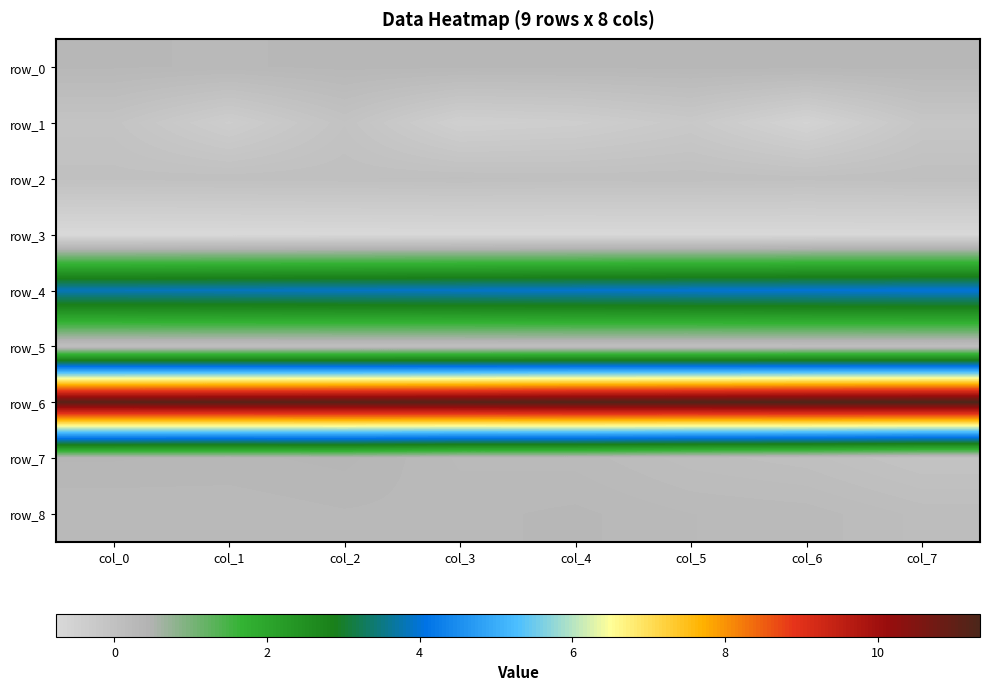

At which category is the sum across all series the highest?

col_2